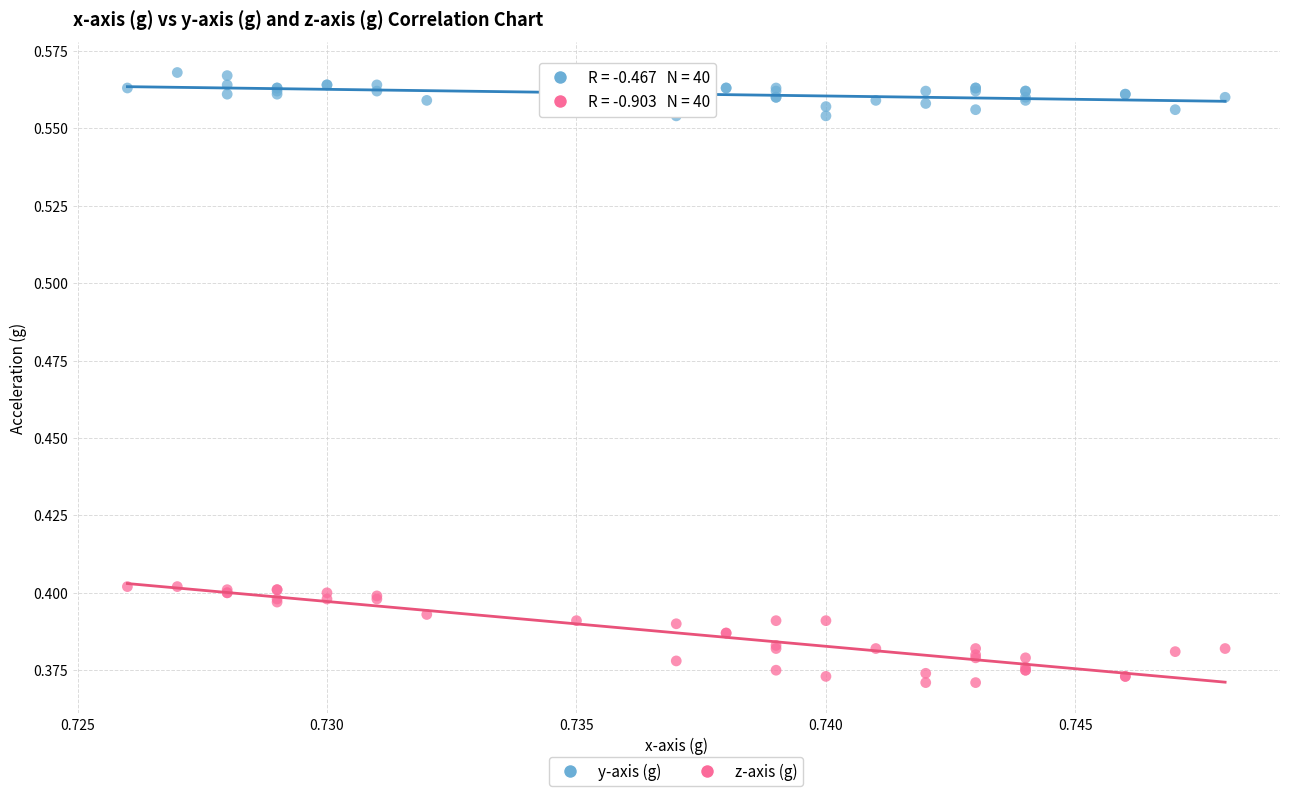

Which series has the largest Y range (max minus min)?

z-axis (g)